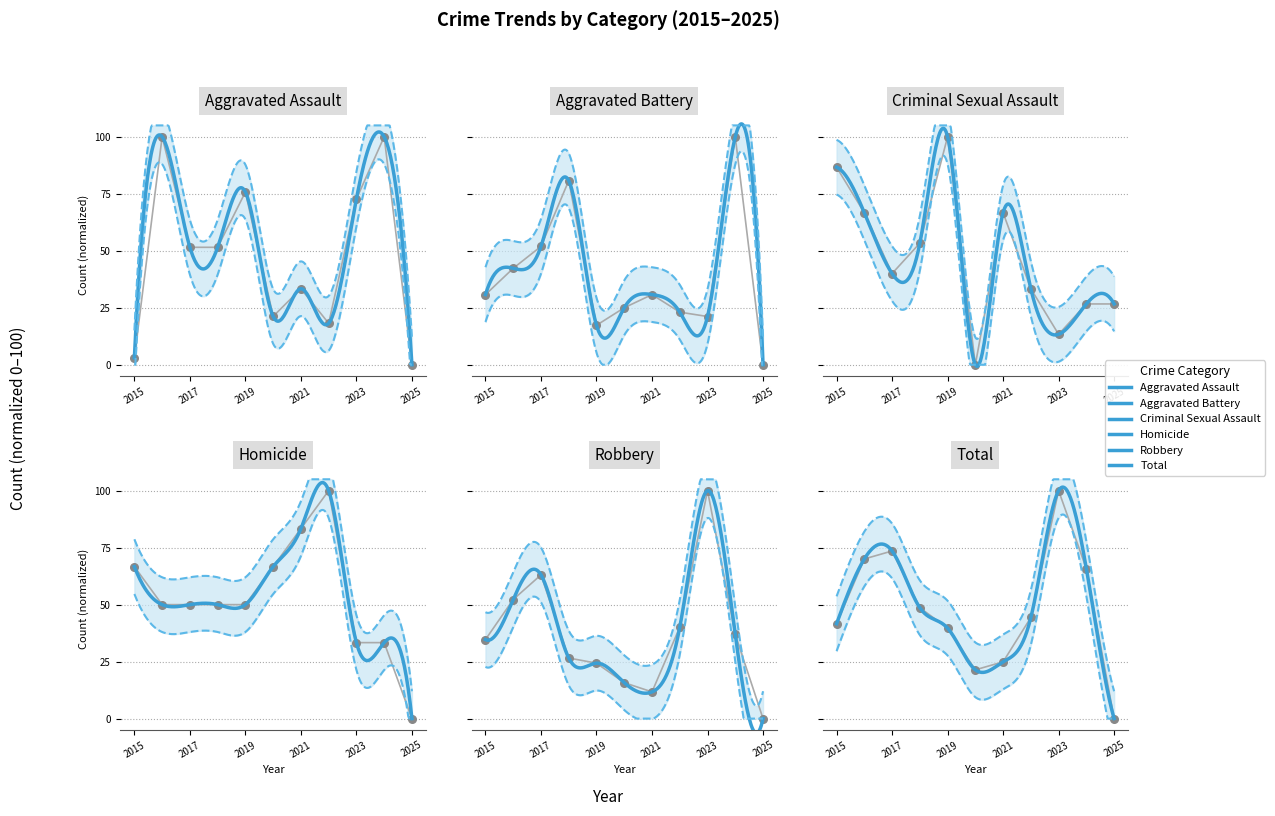

Is the value of Robbery at 2022 greater than the value of Aggravated Battery at 2019?

Yes